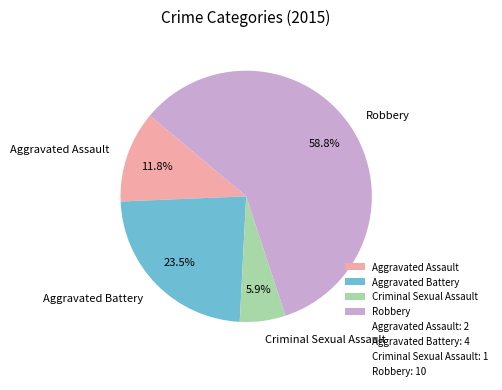

Which category has the biggest portion of the pie?

Robbery